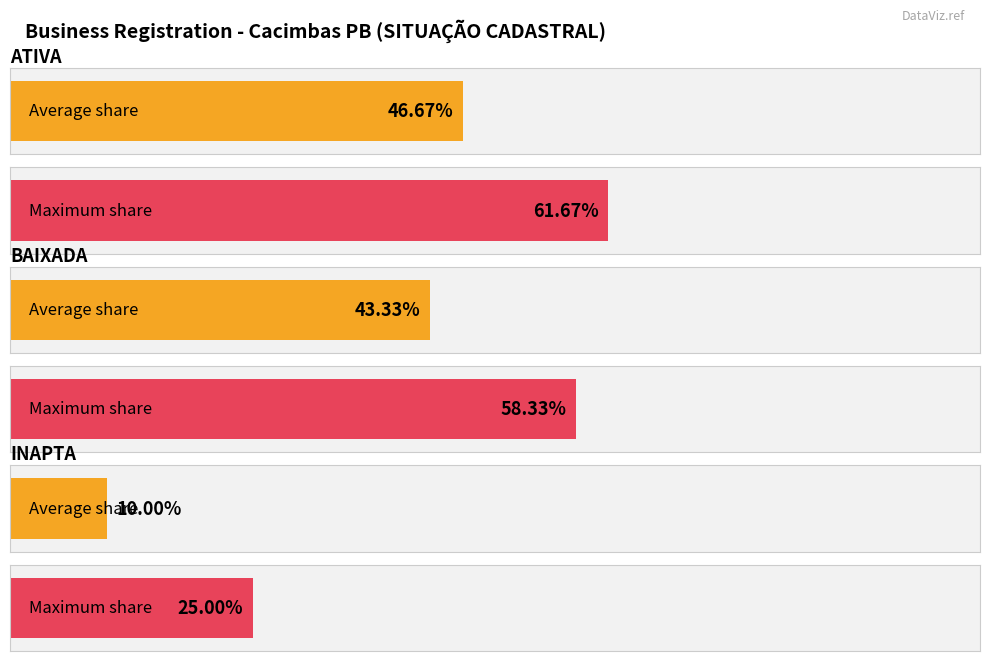

Which series has the largest range (max minus min)?

BAIXADA